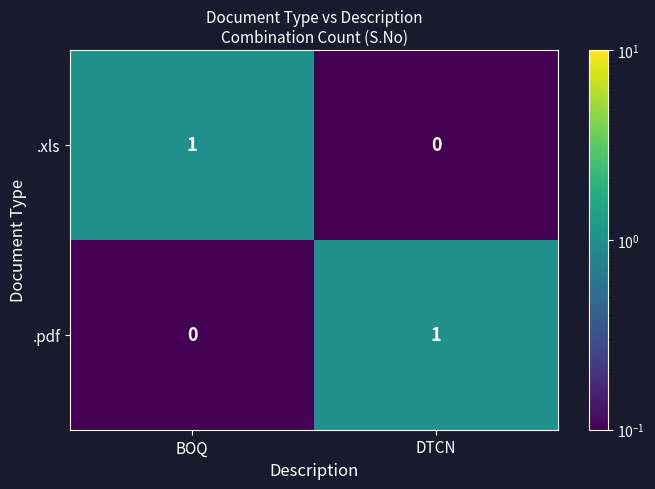

Where is .xls nearest to the value 0?

DTCN